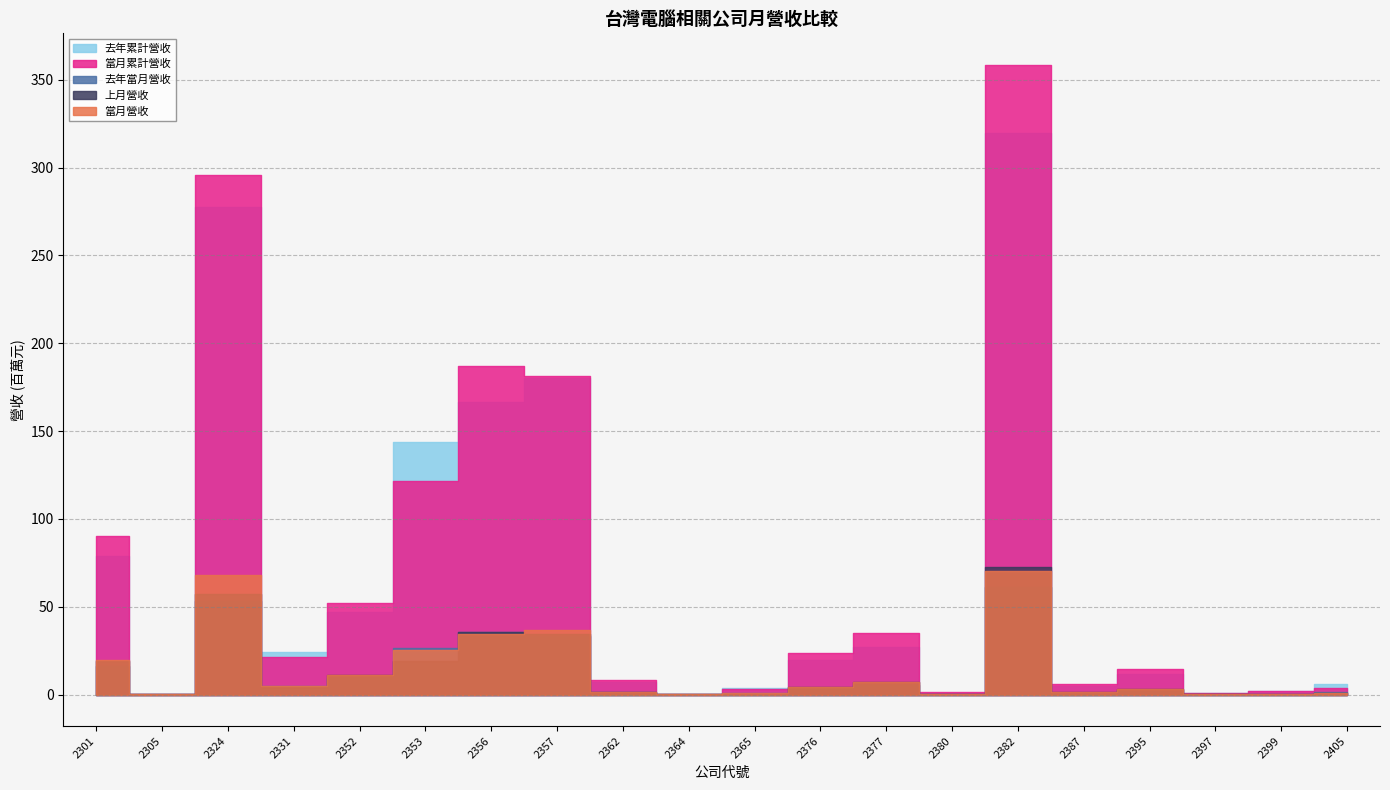

How many interior local valleys does the 當月累計營收 series have?

6